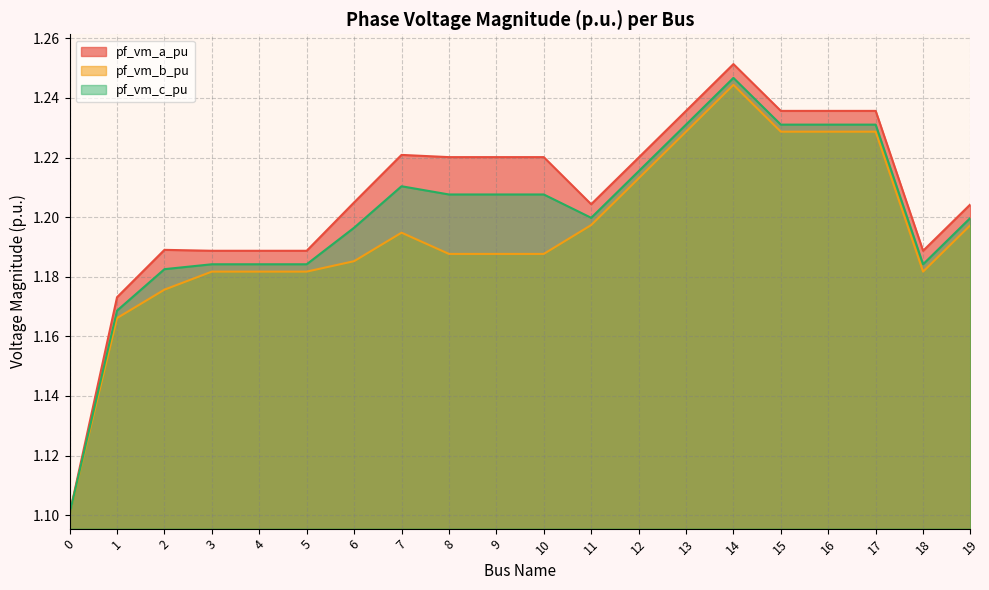

Does the chart display data point markers on the line(s)?

No